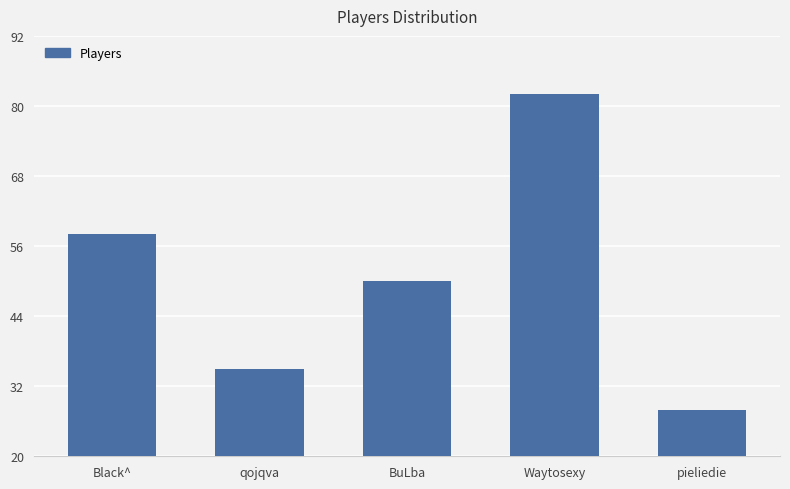

The value at Black^ is 98. True or false?

False